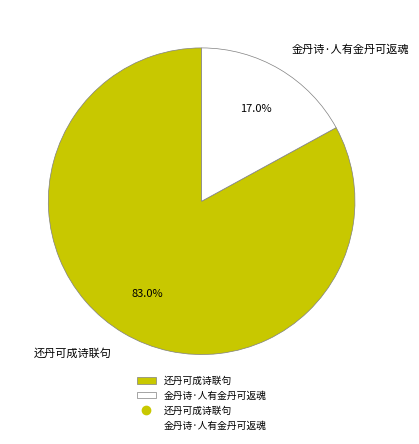

Count the number of slices in the pie.

2